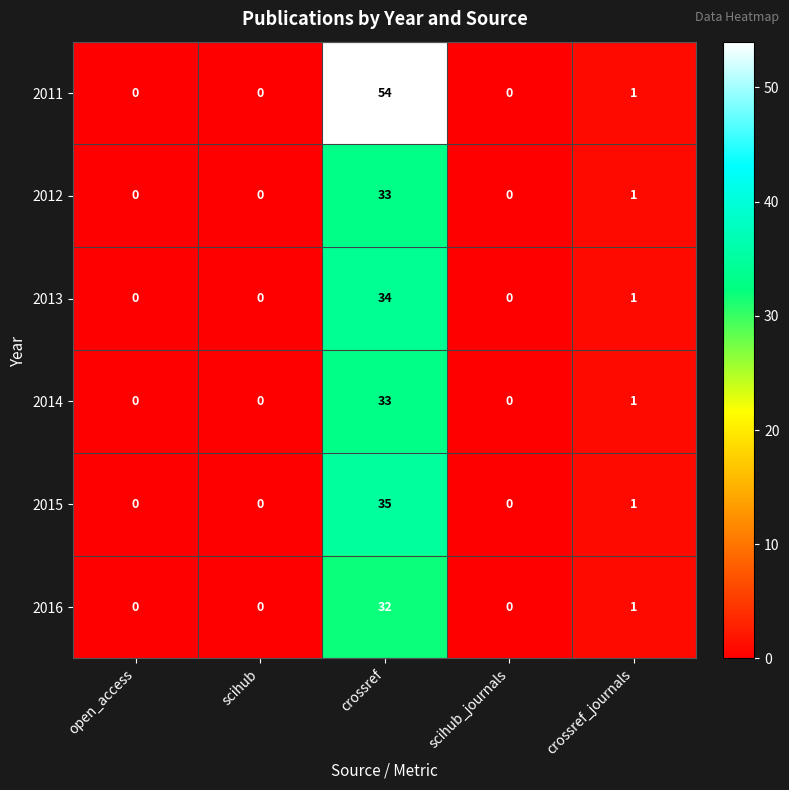

At which category does the chart reach its peak across all series?

crossref